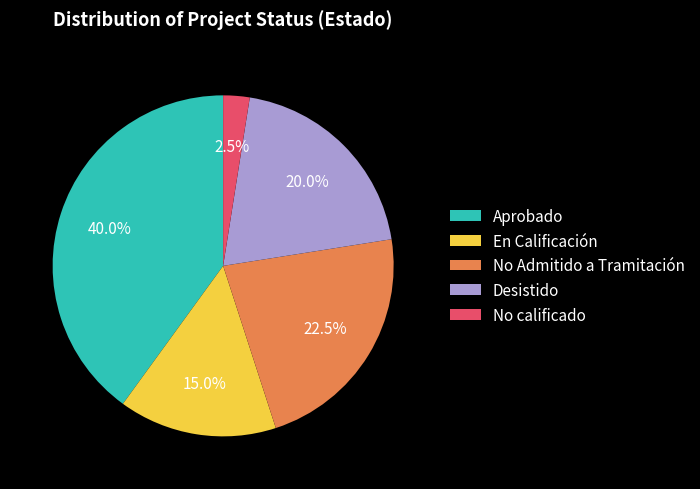

Does No Admitido a Tramitación account for over 50% of the chart?

No